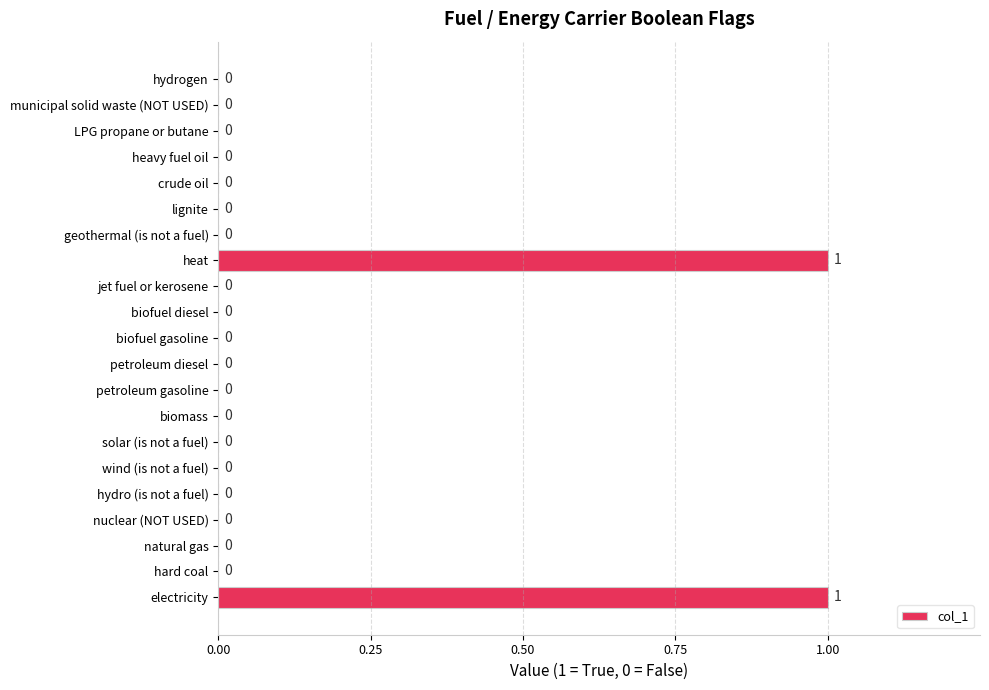

Count the number of categories in the chart.

21